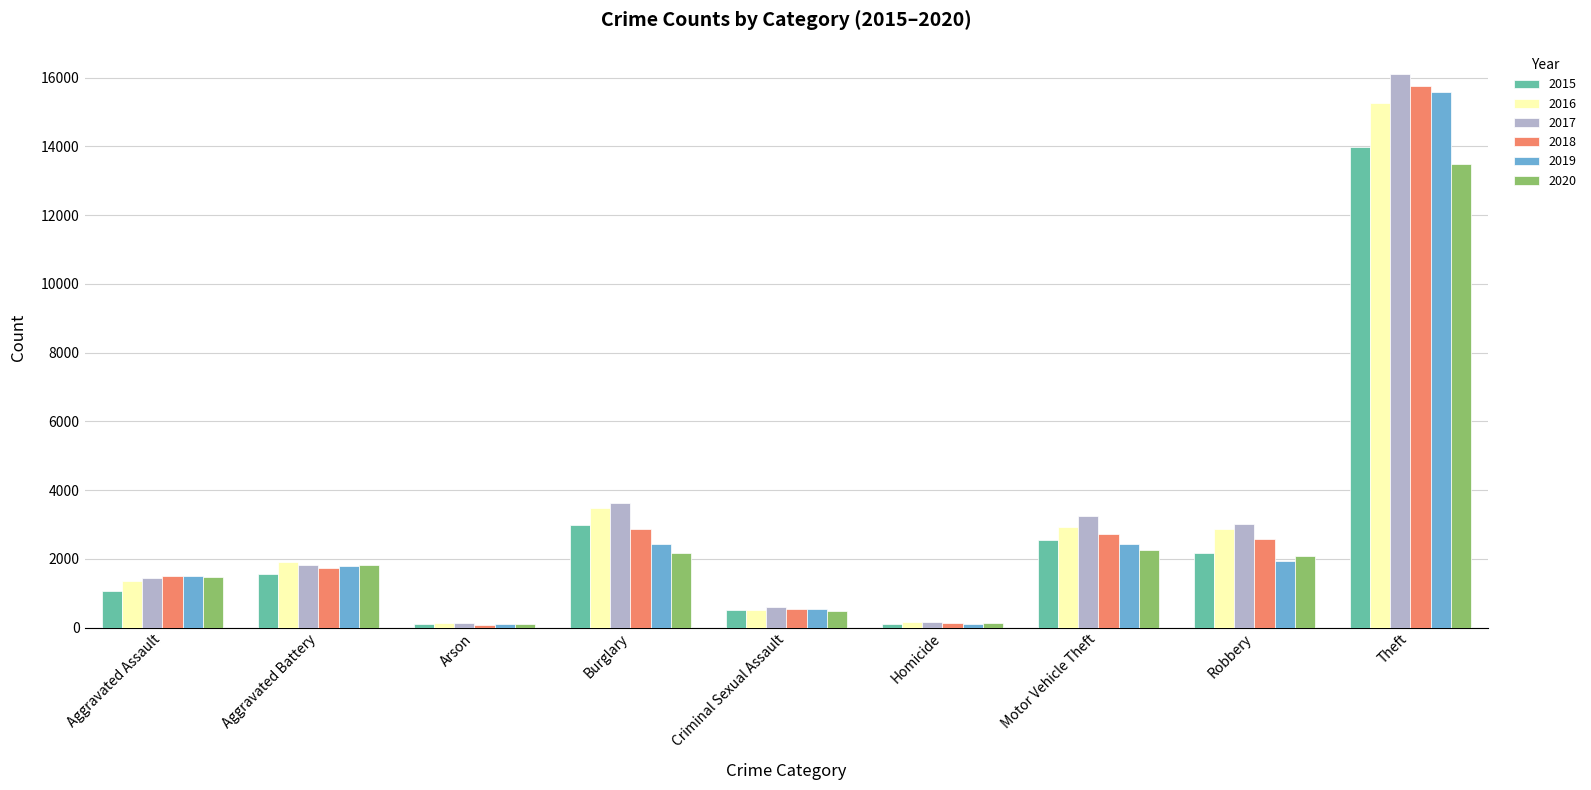

The value of 2018 at Aggravated Assault is 1507. True or false?

True